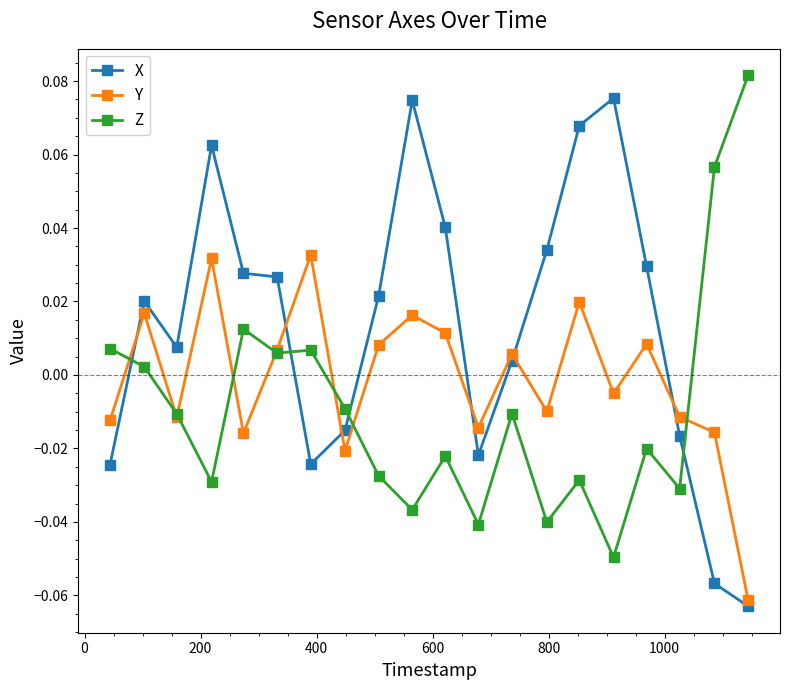

Rank the series by their average value, from lowest to highest.

Z, Y, X